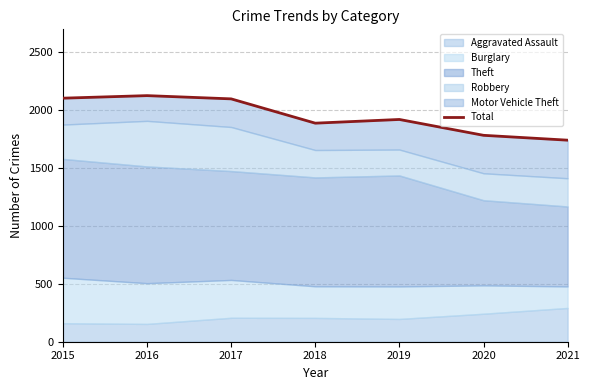

What is the greatest value displayed?

2127